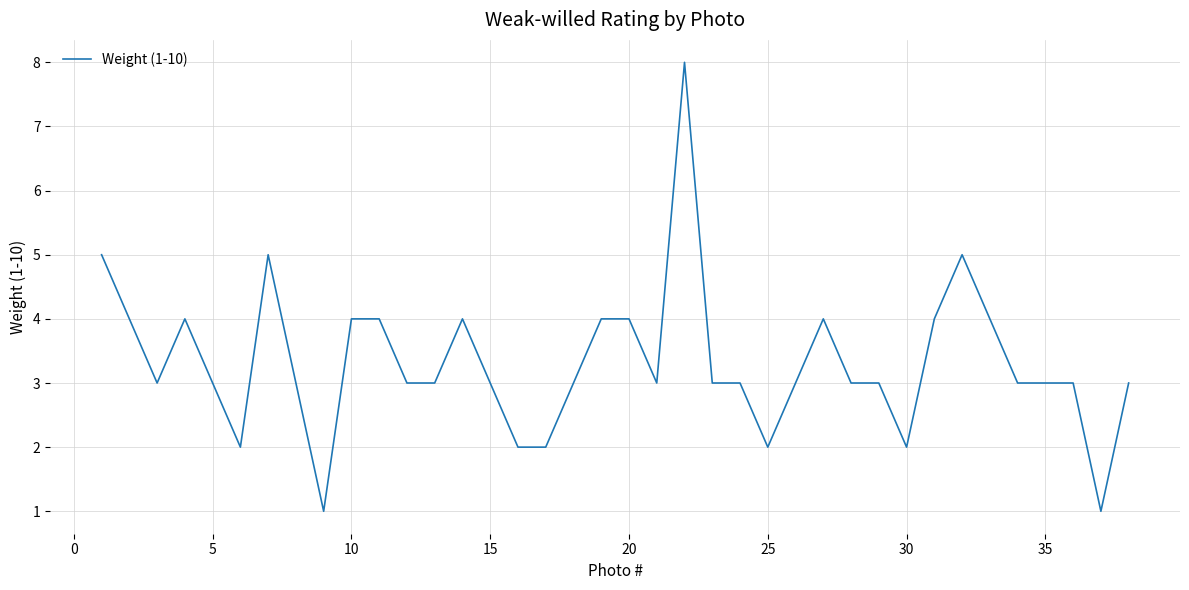

What is the greatest value displayed?

8